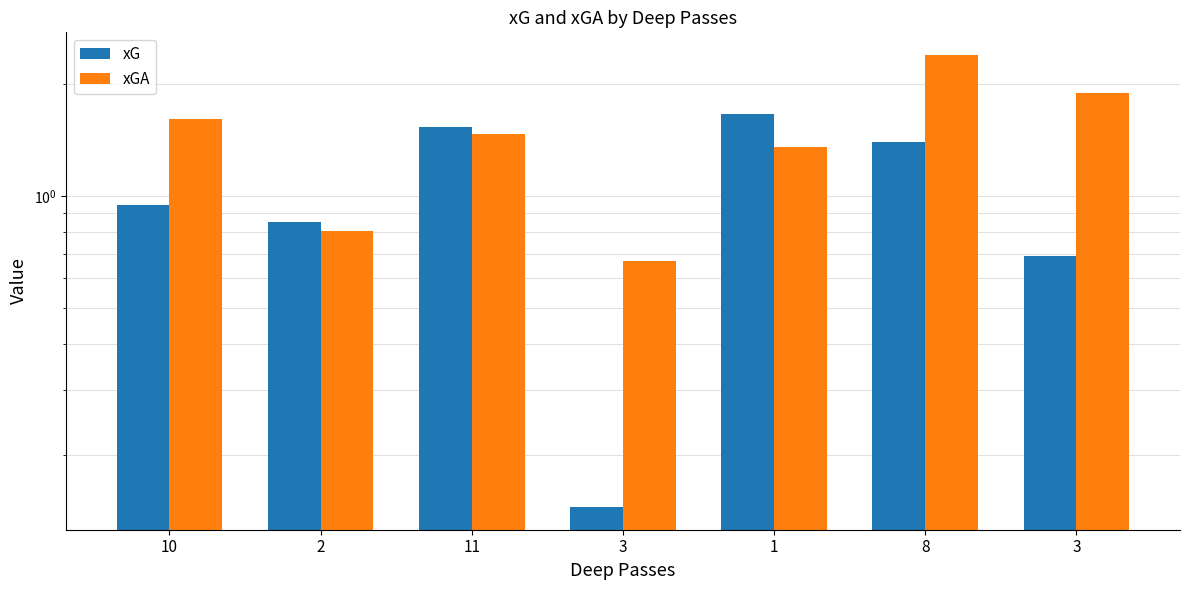

How many bars are there in each group?

2